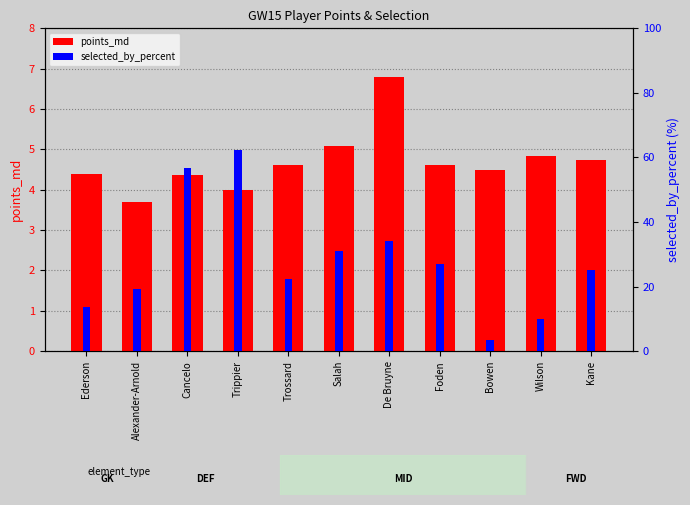

What is the spread (max minus min) of values at Alexander-Arnold?

15.5